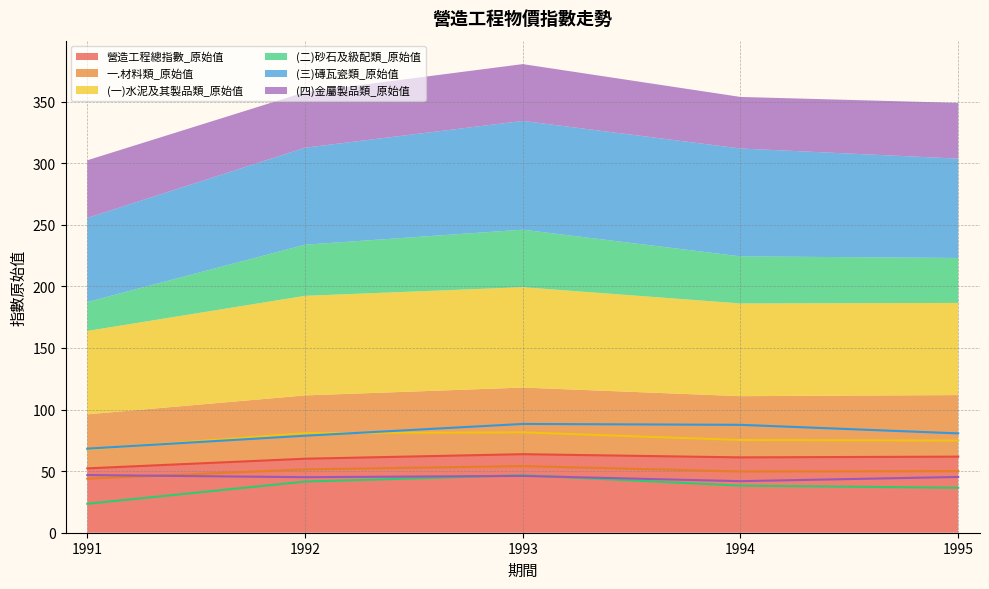

At which category does the chart reach its peak across all series?

1993